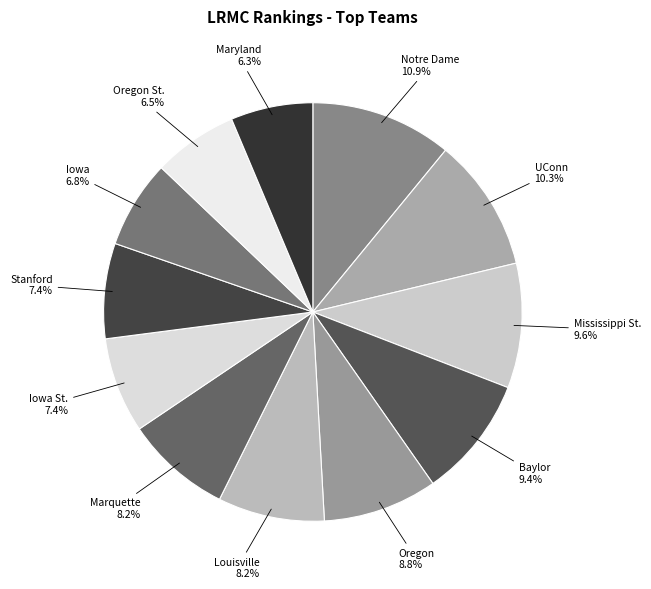

To the nearest percent, what is the combined percentage of Oregon and Marquette?

17%